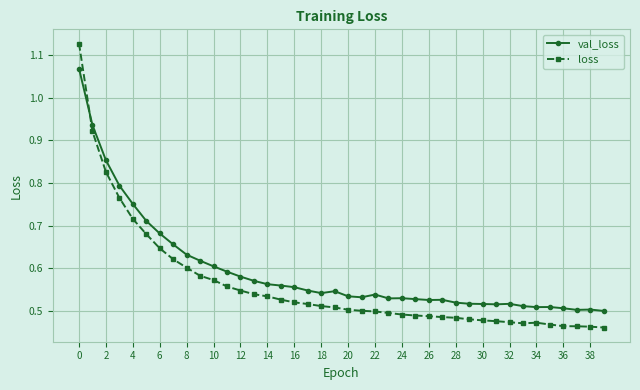

Which series has the largest total across all categories?

val_loss